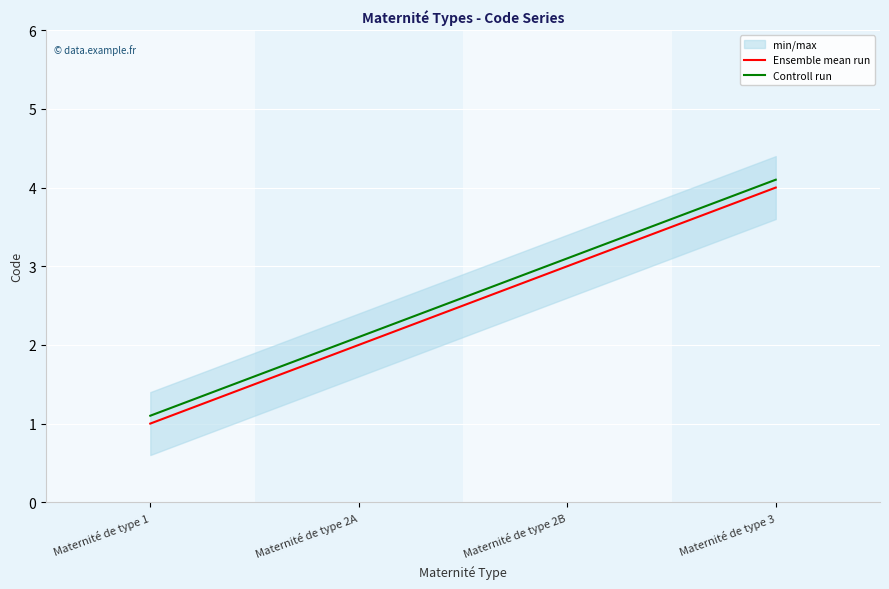

What is the value of the Ensemble mean run point at the 2nd from the left?

2.0